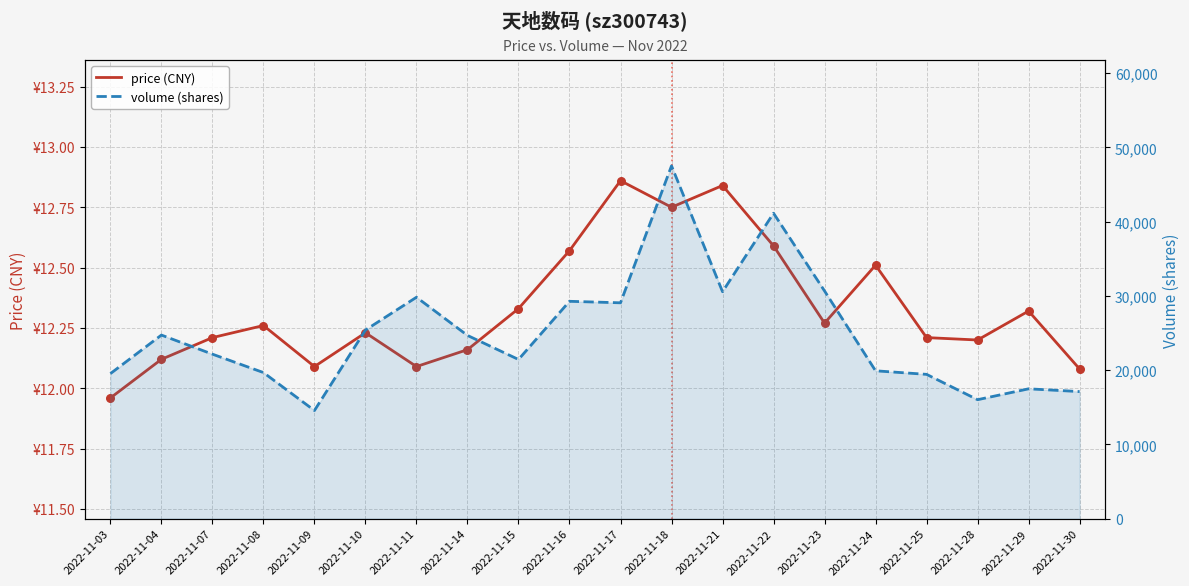

What are all the series names shown in the legend?

price (CNY), volume (shares)